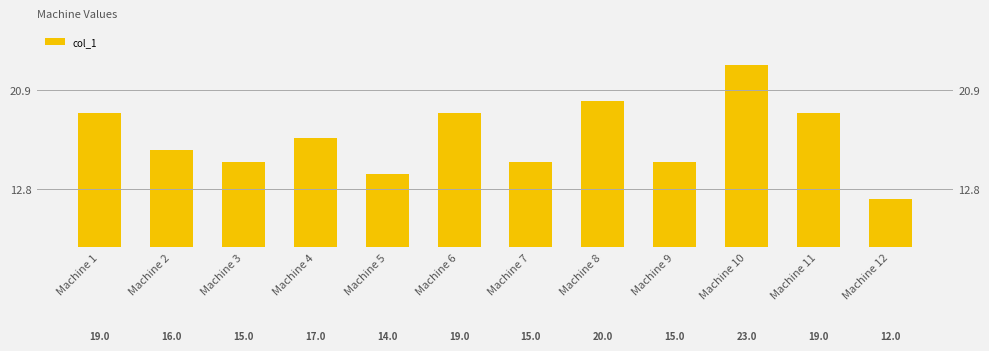

What is the sum of the values at Machine 12 and Machine 11?

31